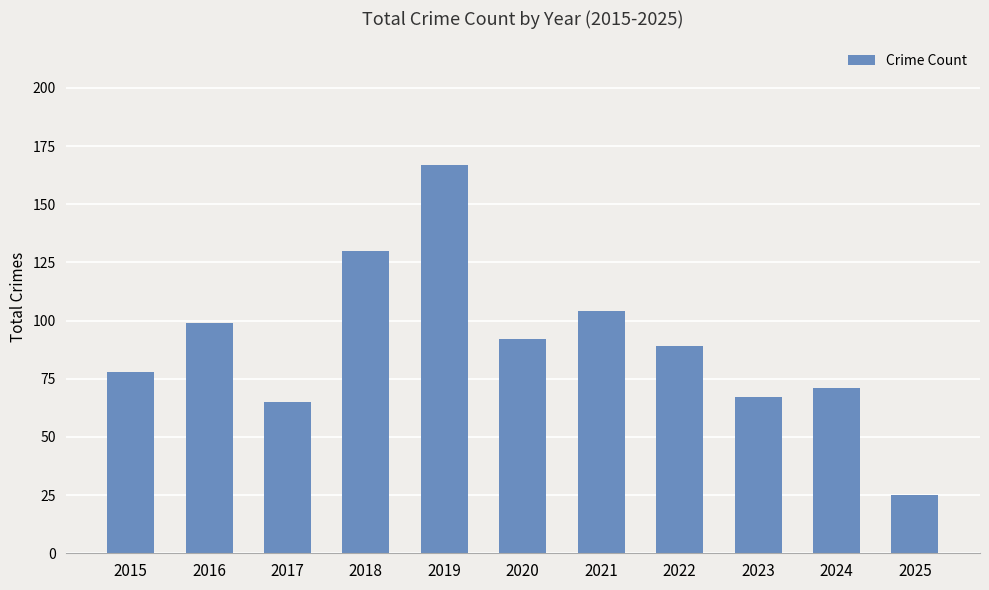

What is the smallest value displayed?

25